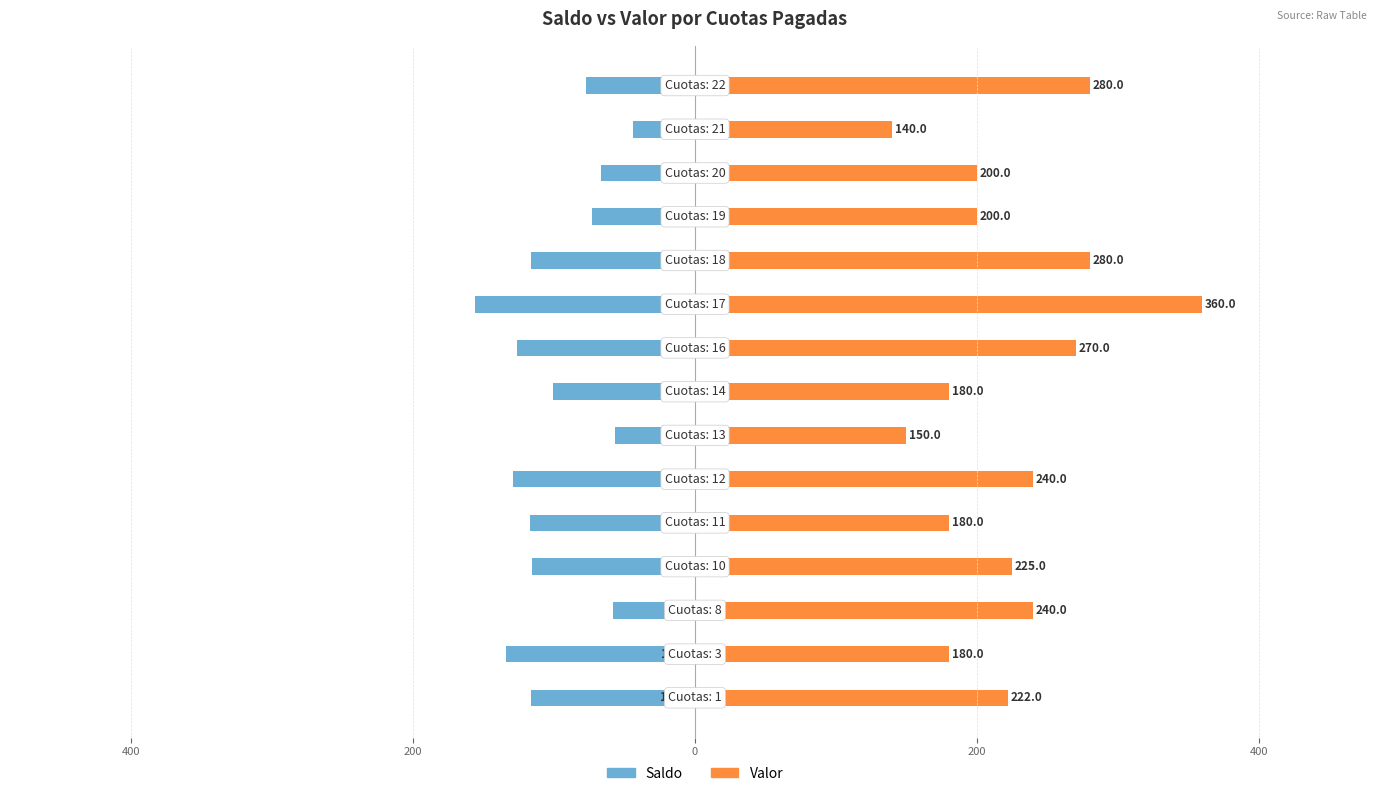

Rank the series at 14 from lowest to highest value.

Saldo, Valor